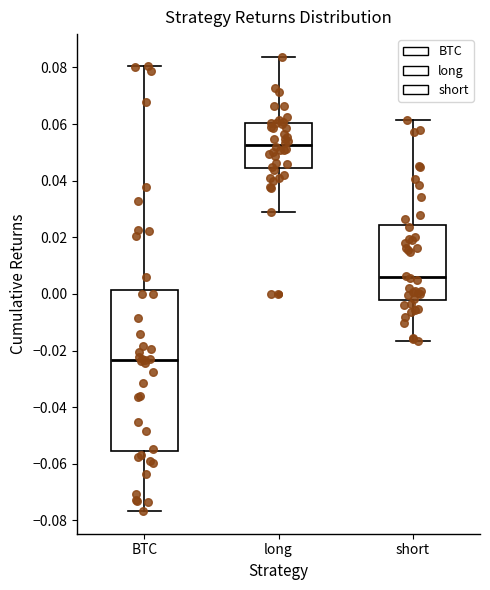

Reading left to right, read every box against the y-axis: the position of its median line, the range the box covers, and the ends of its whiskers. The values are not printed on the chart, so give them approximately, as read against the axis.

BTC: median -0.024, box -0.056 to 0.002, whiskers -0.076 to 0.080
long: median 0.052, box 0.044 to 0.060, whiskers 0.028 to 0.084
short: median 0.006, box -0.002 to 0.024, whiskers -0.016 to 0.062